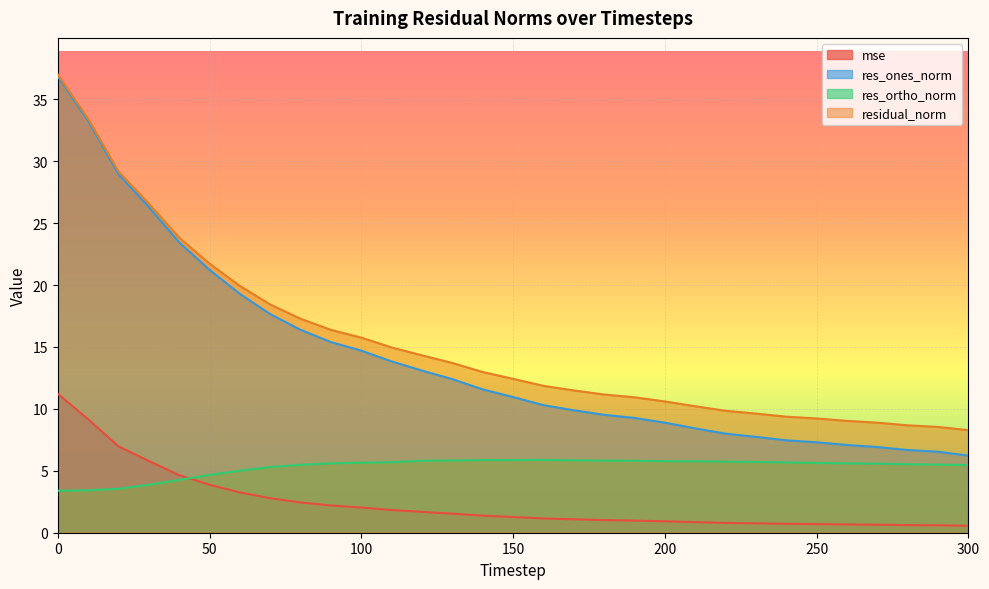

What is the value of the mse point at the 9th from the left?

2.4